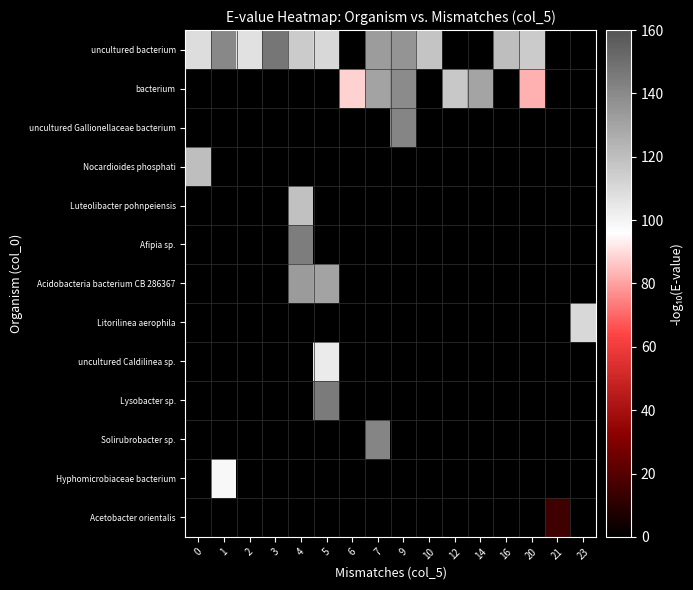

What is the difference between the highest and lowest values at 9?

5.6